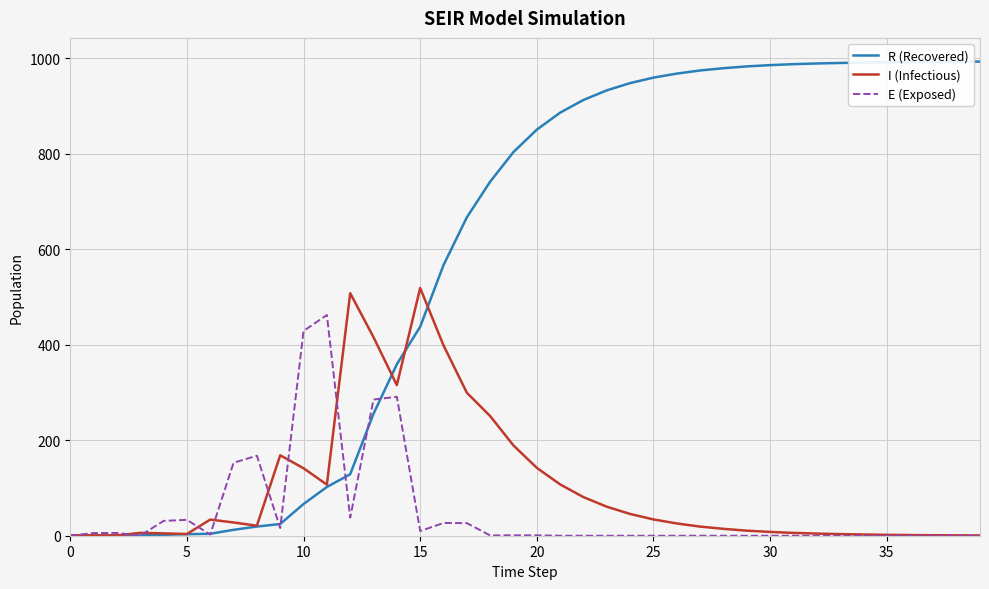

Which series has the widest spread of values?

R (Recovered)